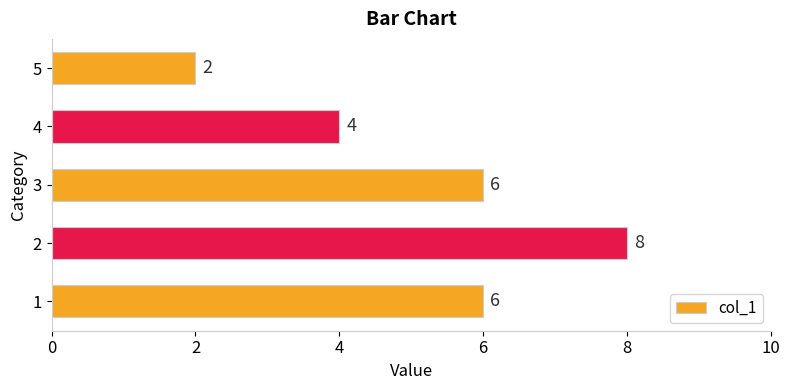

Reading bottom to top, transcribe all the data shown in this chart.

6	8	6	4	2